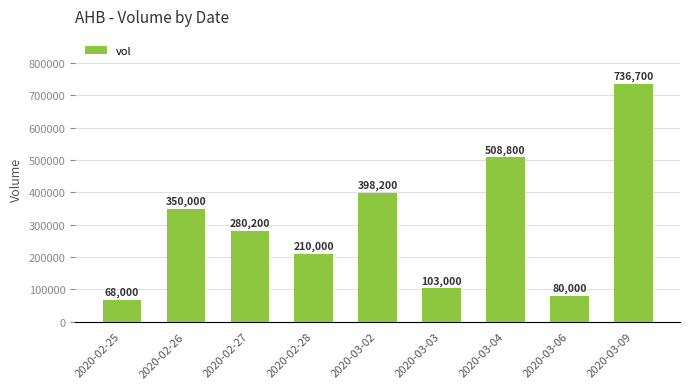

List the labels in order of value, smallest first.

2020-02-25, 2020-03-06, 2020-03-03, 2020-02-28, 2020-02-27, 2020-02-26, 2020-03-02, 2020-03-04, 2020-03-09